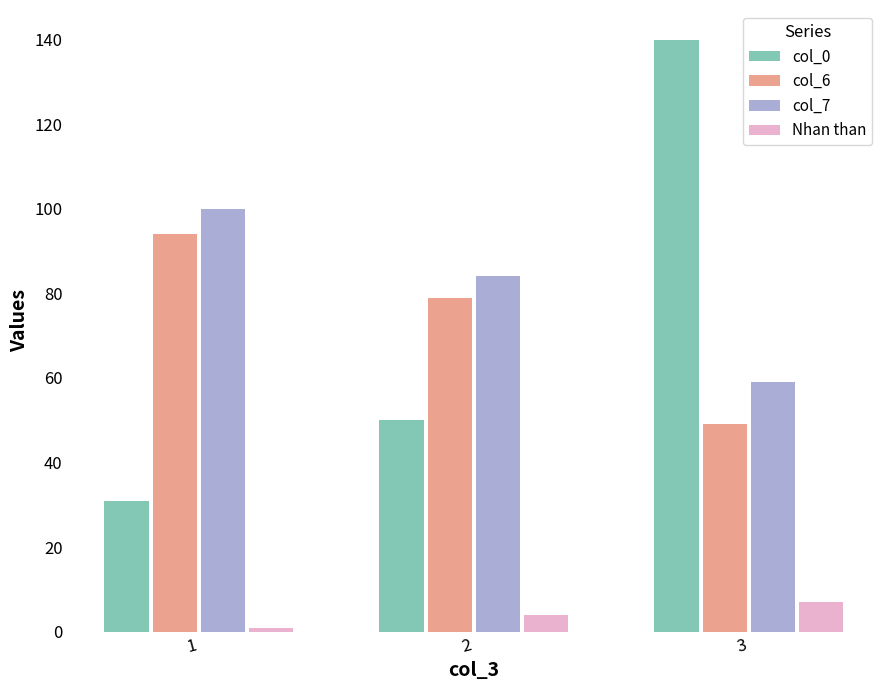

What is the maximum value shown in the chart?

140